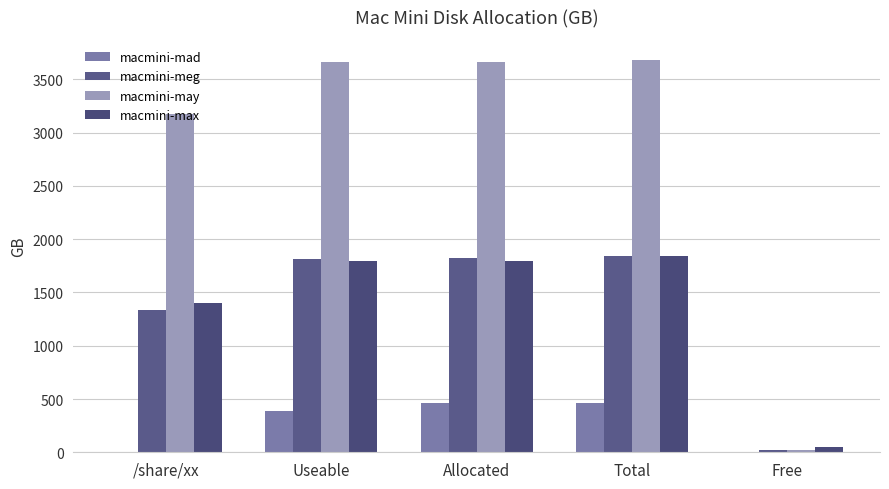

List the labels in order of macmini-mad value, largest first.

Total, Allocated, Useable, Free, /share/xx